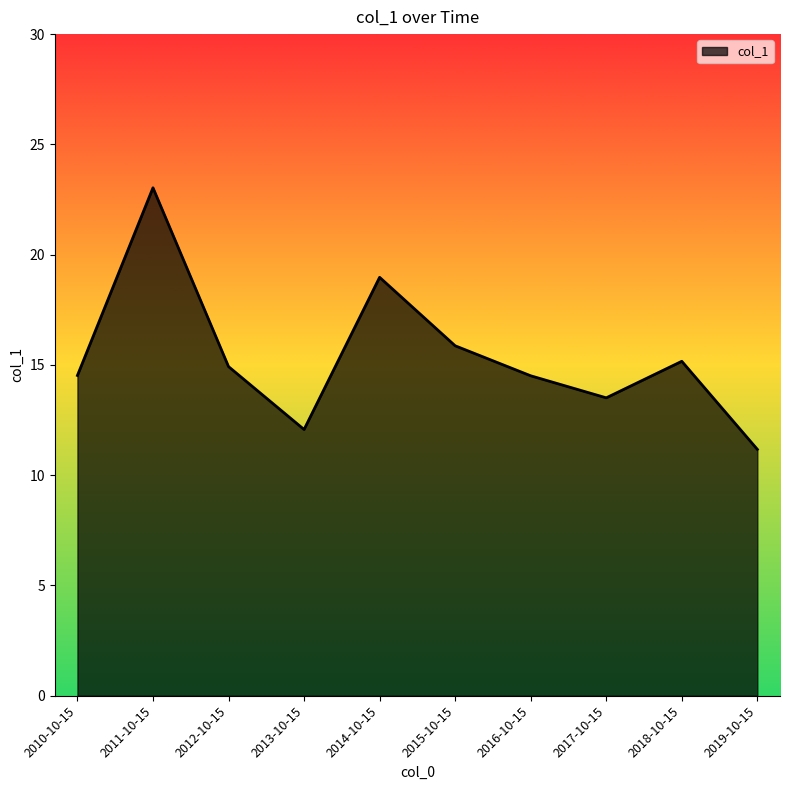

What position from the left is 2018-10-15?

9